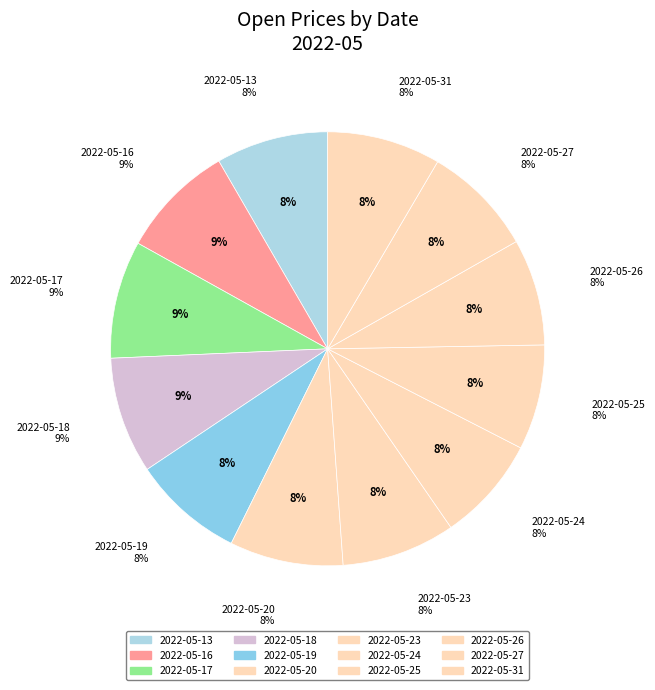

Do 2022-05-16 and 2022-05-31 together represent more than half of the pie?

No